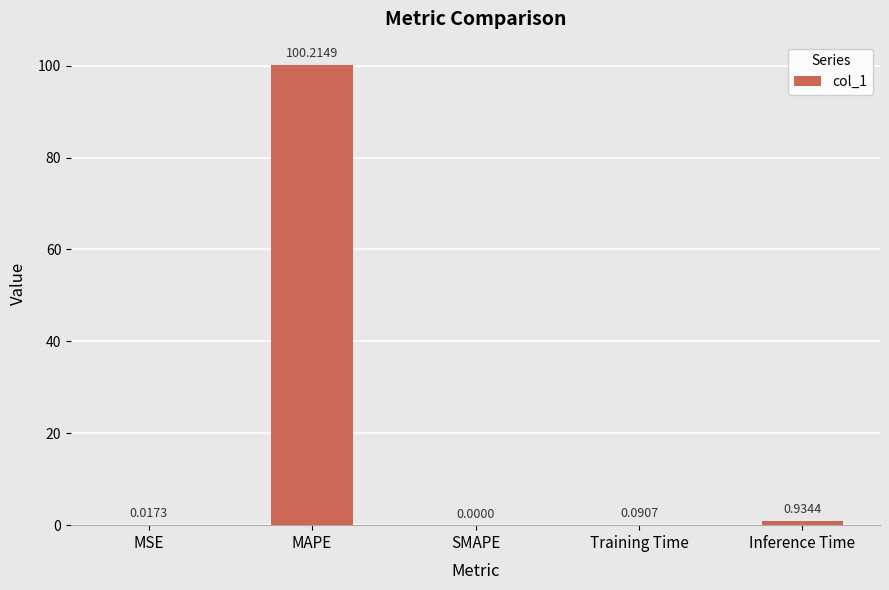

What is the greatest value displayed?

100.2